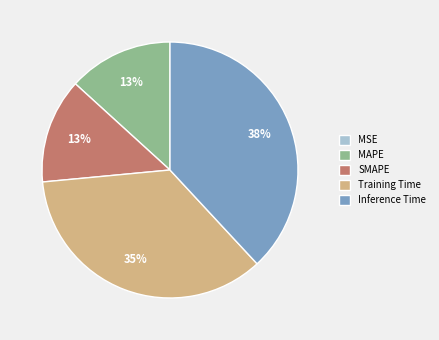

To the nearest percent, what is the combined percentage of MAPE and SMAPE?

26%